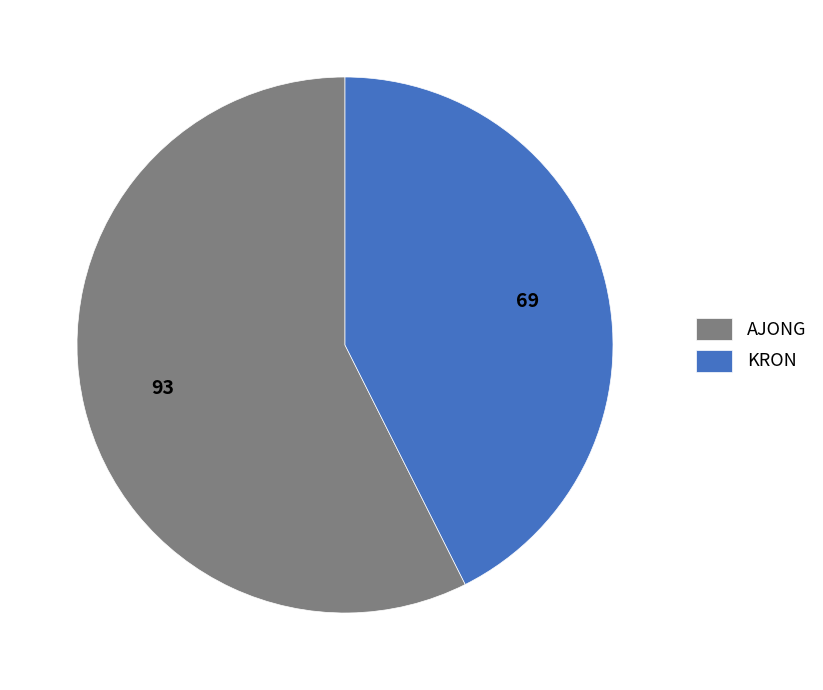

Rank the categories by value from highest to lowest.

AJONG, KRON